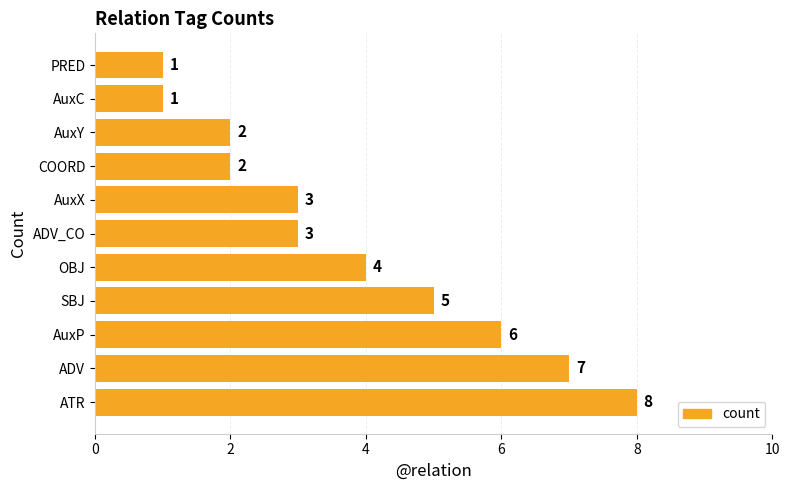

Reading top to bottom, extract all data points from this chart.

PRED=1	AuxC=1	AuxY=2	COORD=2	AuxX=3	ADV_CO=3	OBJ=4	SBJ=5	AuxP=6	ADV=7	ATR=8